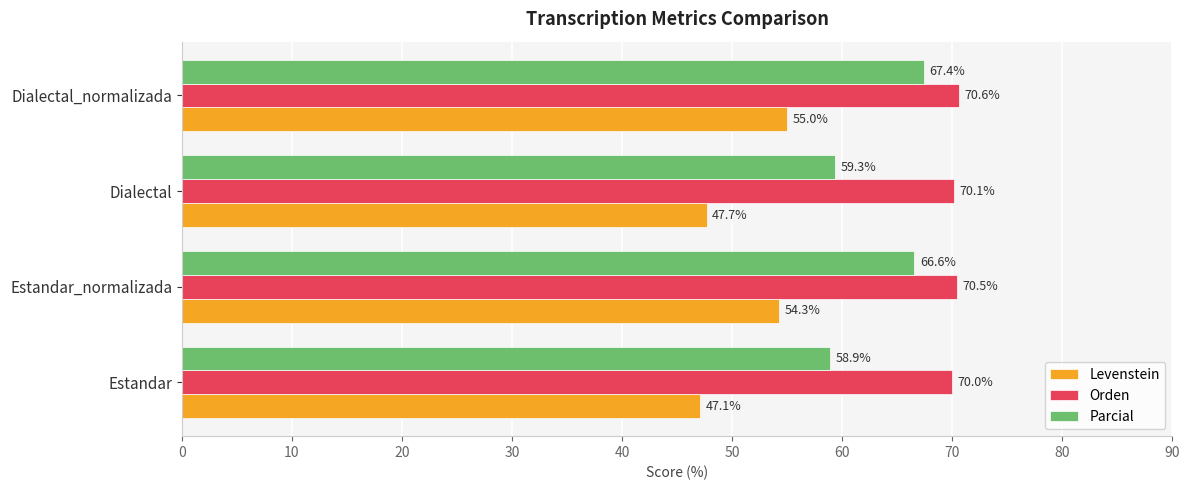

Which series has the largest range (max minus min)?

Parcial